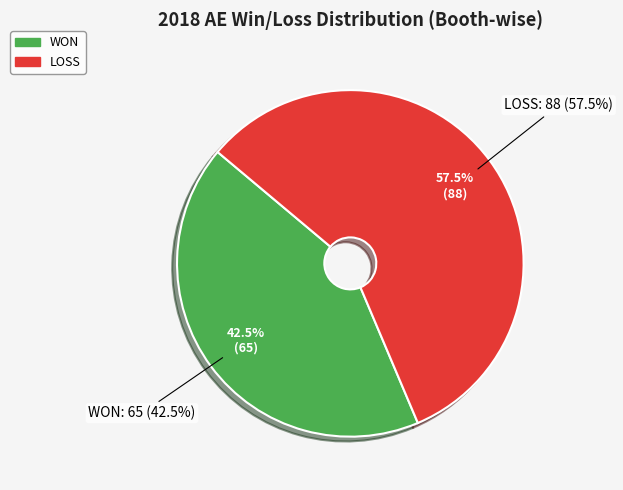

How many slices are in this pie chart?

2